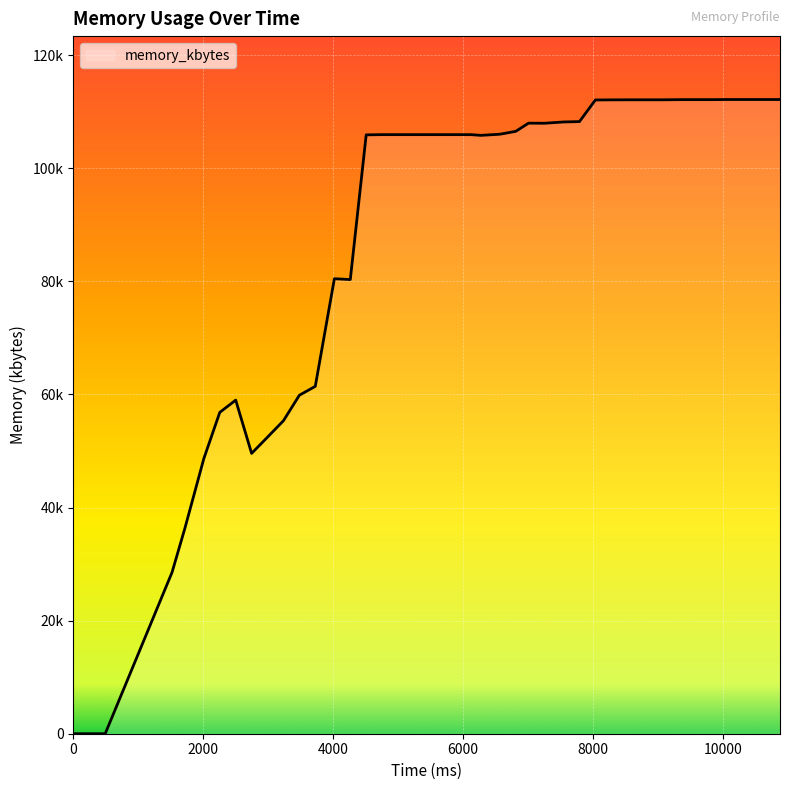

How many points are lower than both their immediate neighbors (excluding endpoints)?

4